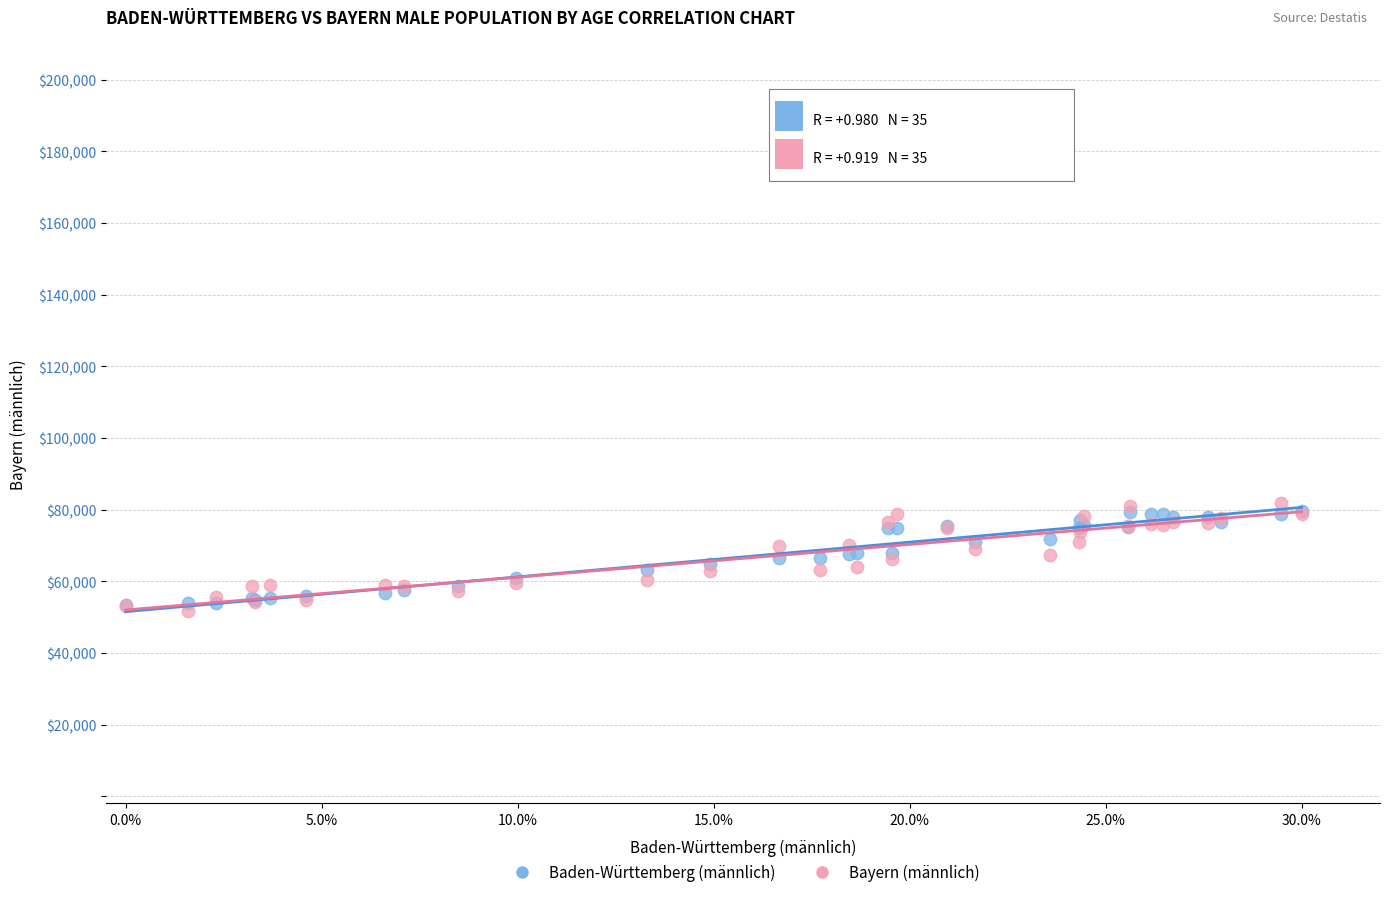

What are all the series names shown in the legend?

Baden-Württemberg (männlich), Bayern (männlich)